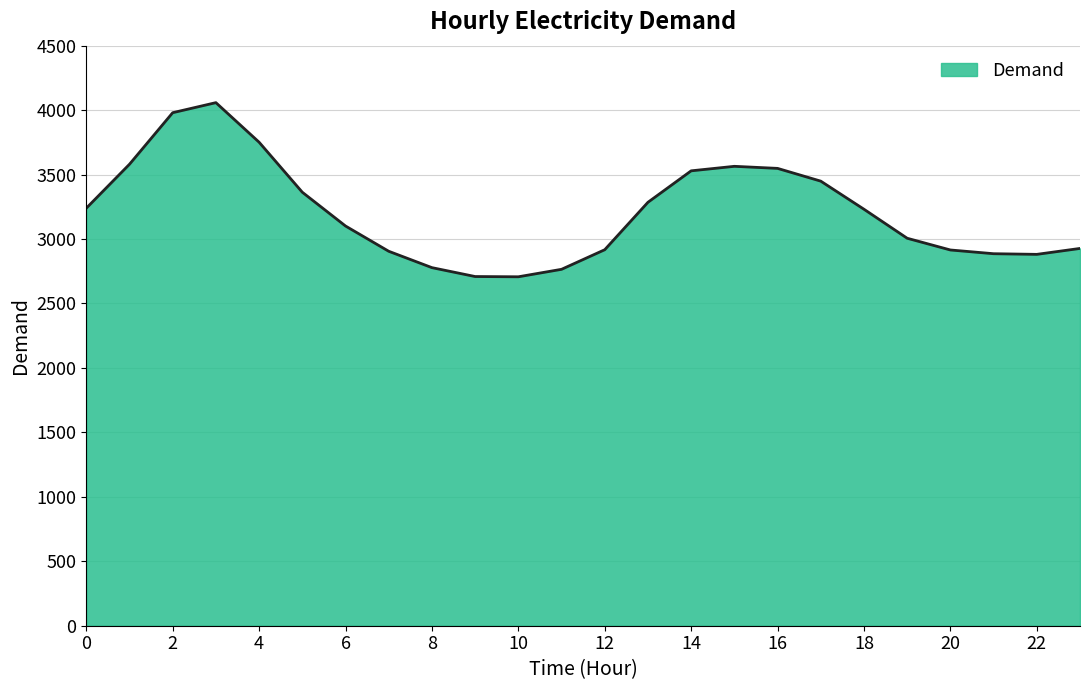

Does the chart display data point markers on the line(s)?

No